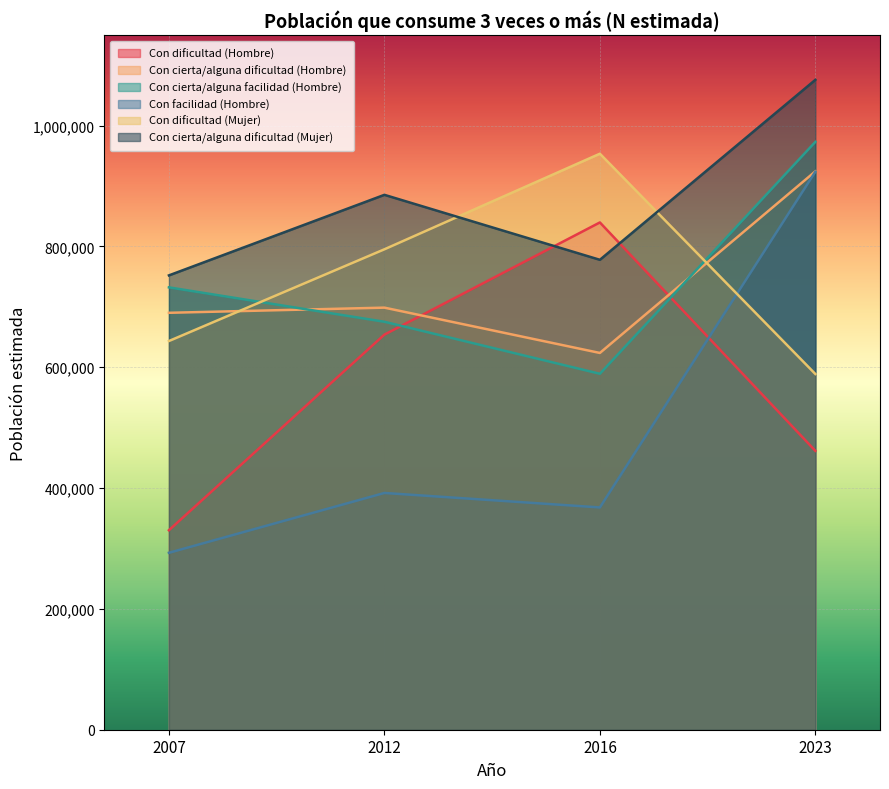

True or false: Con cierta/alguna dificultad (Mujer) and Con cierta/alguna dificultad (Hombre) cross at least once.

False